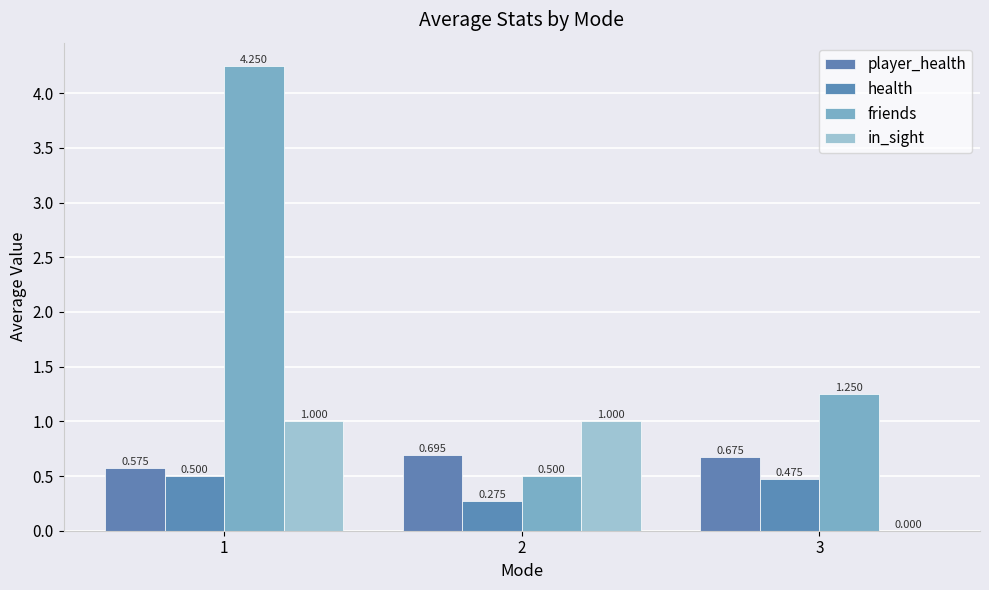

How many groups of bars are there?

3